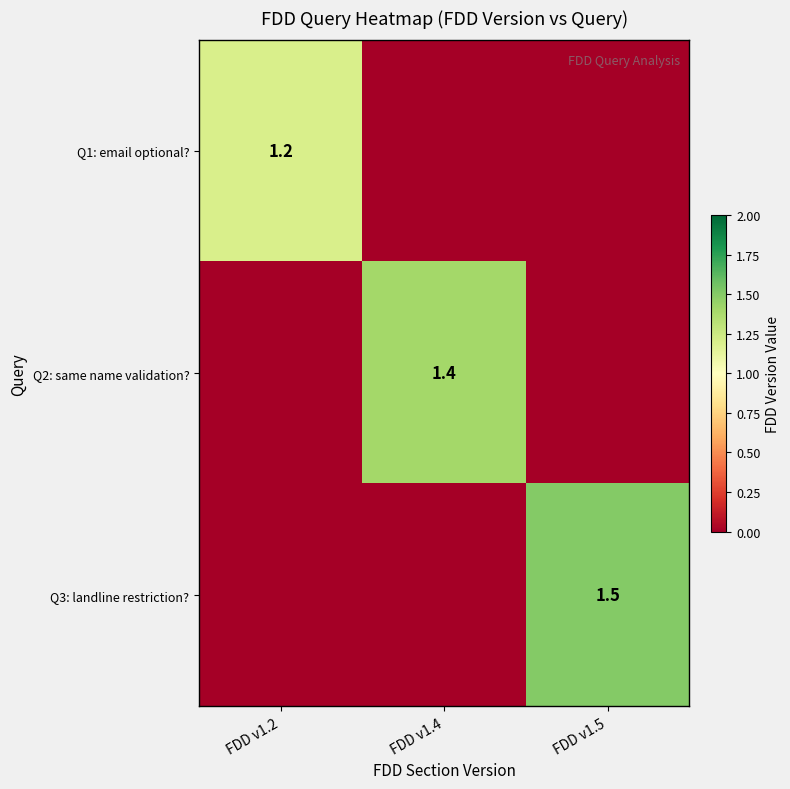

The Q3: landline restriction? series shows 0.6 at FDD v1.5. True or false?

False